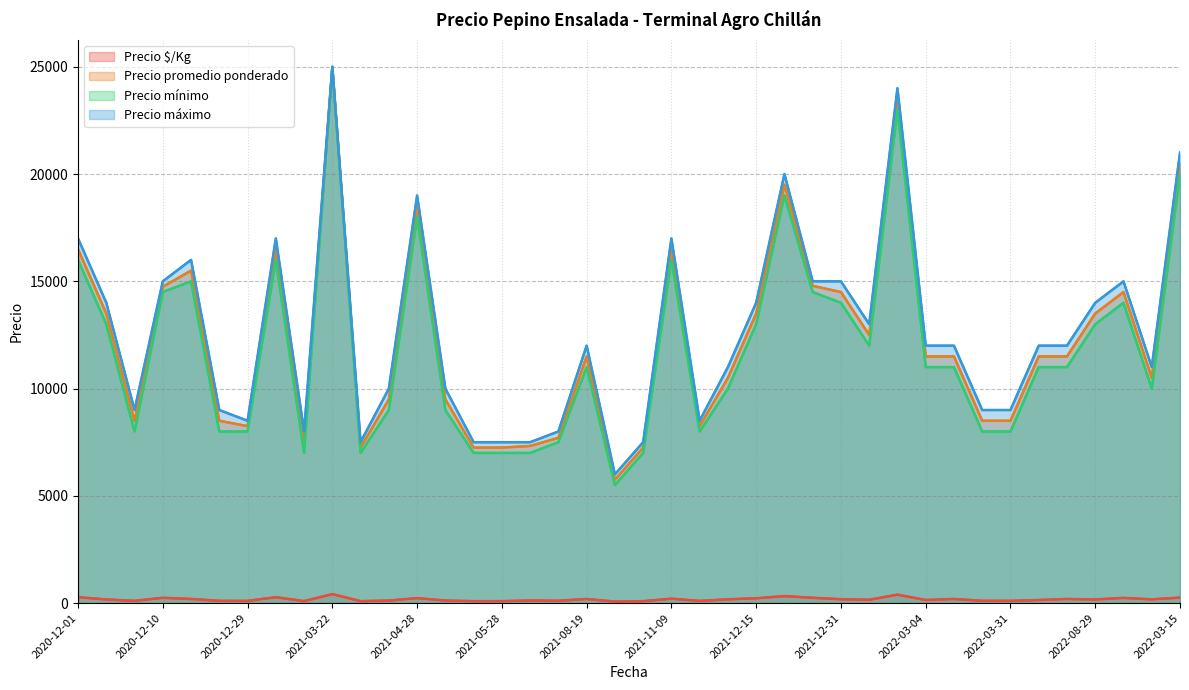

List the labels in order of Precio $/Kg value, smallest first.

19, 2022-03-04, 14, 15, 20, 2021-12-15, 2021-08-19, 22, 2020-12-29, 2021-05-28, 32, 33, 17, 2022-03-31, 2022-03-15, 16, 30, 34, 28, 2020-12-10, 36, 23, 38, 27, 18, 31, 35, 2021-04-28, 21, 24, 2022-08-29, 37, 2021-03-22, 26, 39, 2020-12-01, 2021-11-09, 25, 29, 2021-12-31